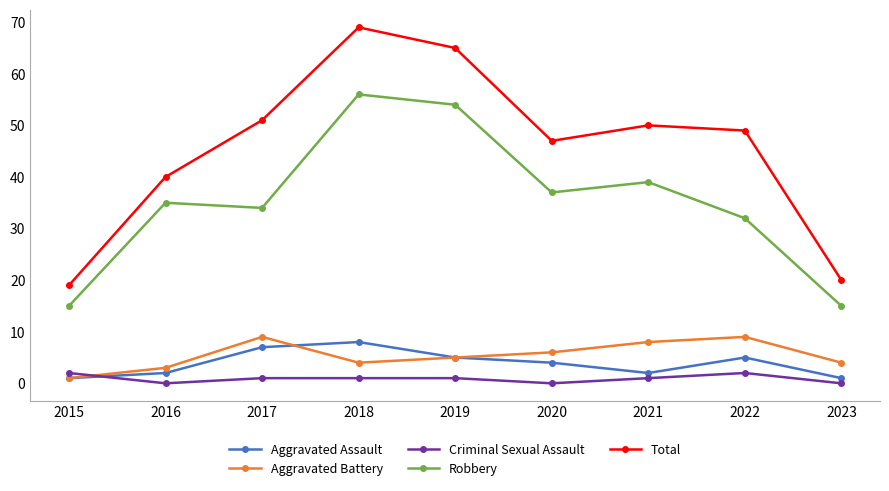

What value does the Aggravated Assault series have at 2016?

2